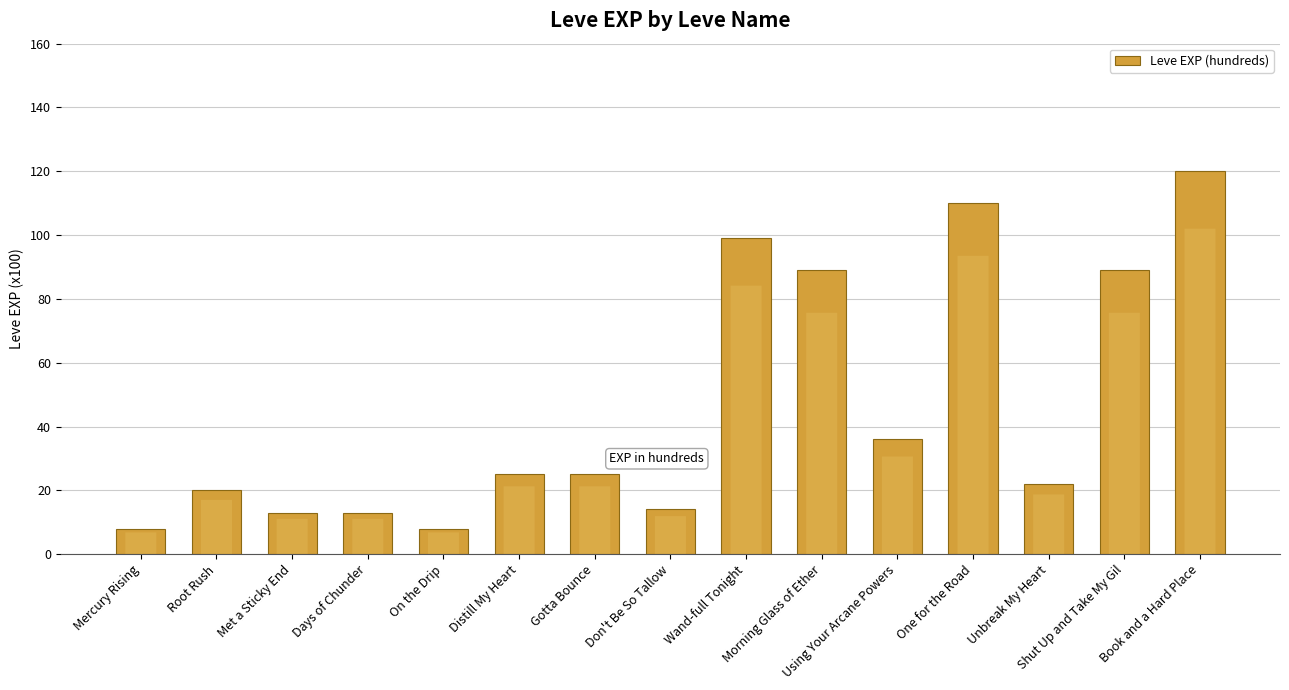

What is the difference between the maximum and second lowest values?

112